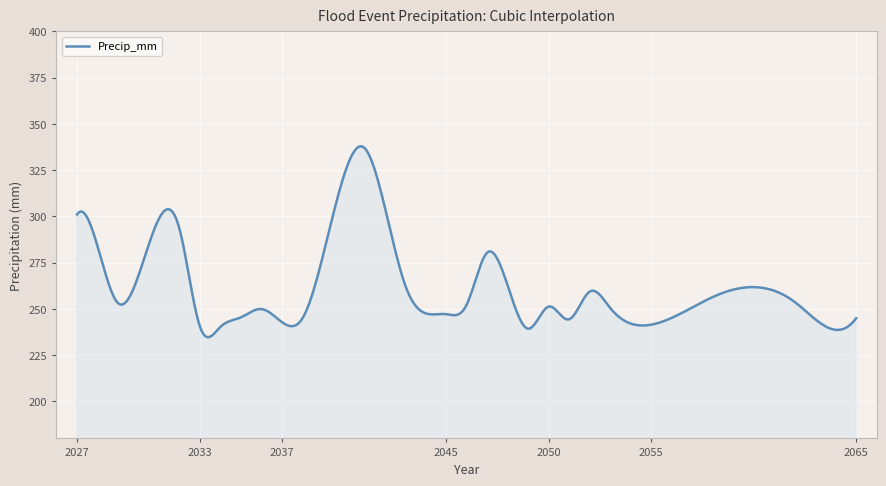

What is the difference between the second highest and minimum values?

103.1